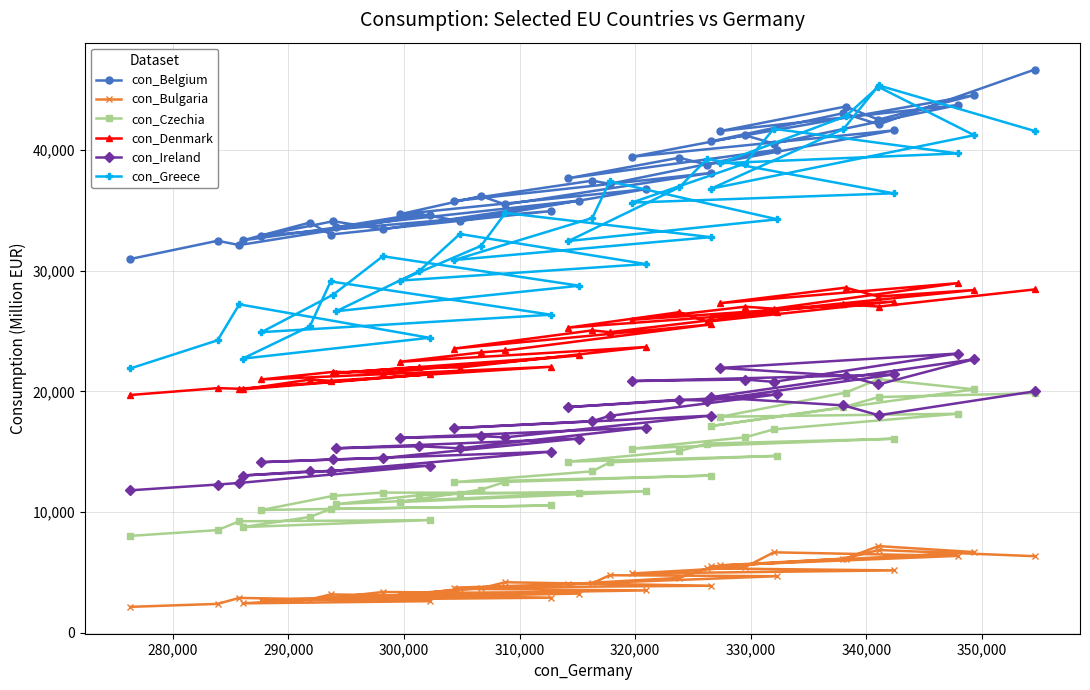

What is the value of the con_Ireland point at the 37th from the left?

21399.9